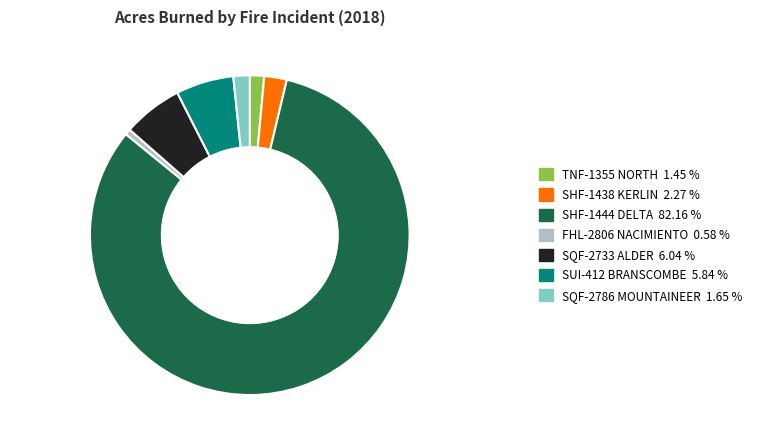

How many segments does this pie chart have?

7